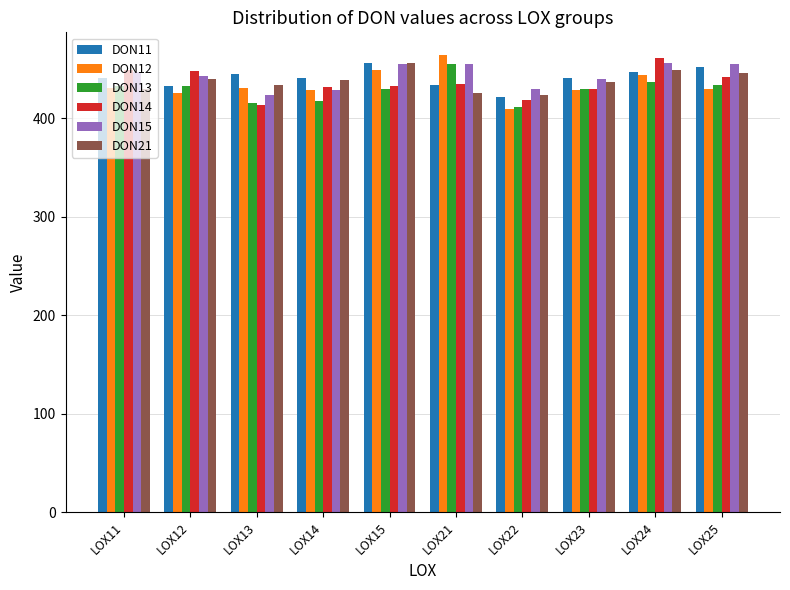

What is the total value across all series at LOX22?

2513.8